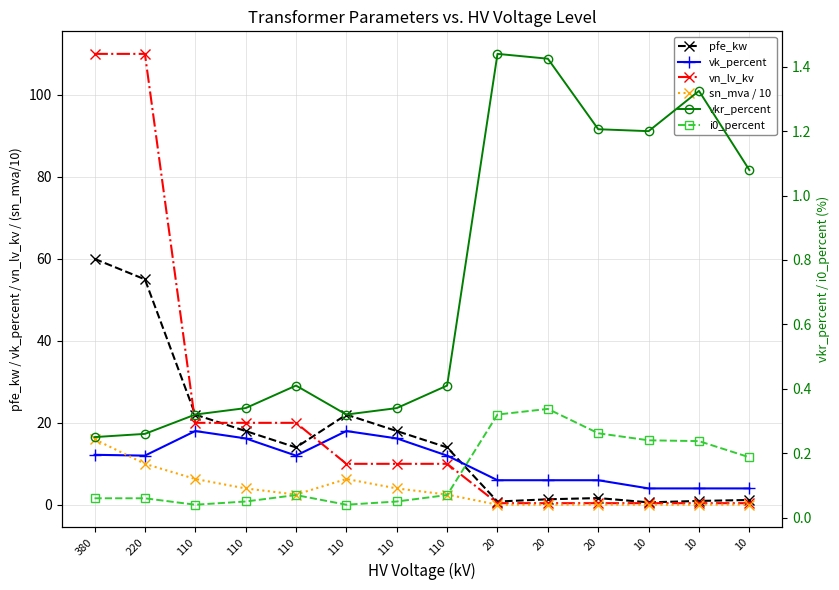

Reading left to right, transcribe all the data shown in this chart.

pfe_kw: 380=60.0	220=55.0	110=22.0	110=18.0	110=14.0	110=22.0	110=18.0	110=14.0	20=0.8	20=1.4	20=1.6	10=0.6	10=0.9	10=1.2
vk_percent: 380=12.2	220=12.0	110=18.0	110=16.2	110=12.0	110=18.0	110=16.2	110=12.0	20=6.0	20=6.0	20=6.0	10=4.0	10=4.0	10=4.0
vn_lv_kv: 380=110.0	220=110.0	110=20.0	110=20.0	110=20.0	110=10.0	110=10.0	110=10.0	20=0.4	20=0.4	20=0.4	10=0.4	10=0.4	10=0.4
sn_mva / 10: 380=16.0	220=10.0	110=6.3	110=4.0	110=2.5	110=6.3	110=4.0	110=2.5	20=0.0	20=0.0	20=0.1	10=0.0	10=0.0	10=0.1
vkr_percent: 380=0.2	220=0.3	110=0.3	110=0.3	110=0.4	110=0.3	110=0.3	110=0.4	20=1.4	20=1.4	20=1.2	10=1.2	10=1.3	10=1.1
i0_percent: 380=0.1	220=0.1	110=0.0	110=0.1	110=0.1	110=0.0	110=0.1	110=0.1	20=0.3	20=0.3	20=0.3	10=0.2	10=0.2	10=0.2